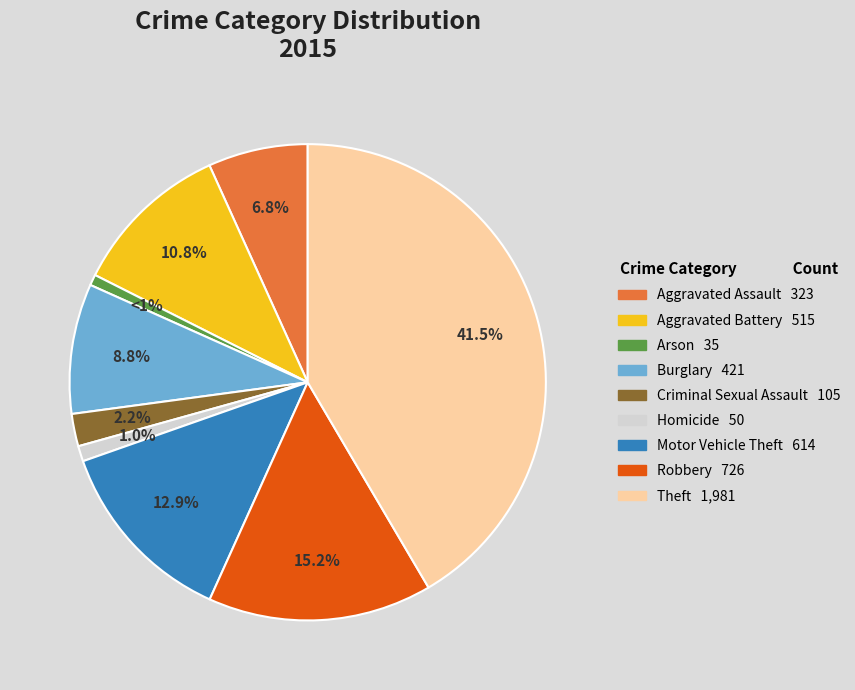

Which category has the biggest portion of the pie?

Theft